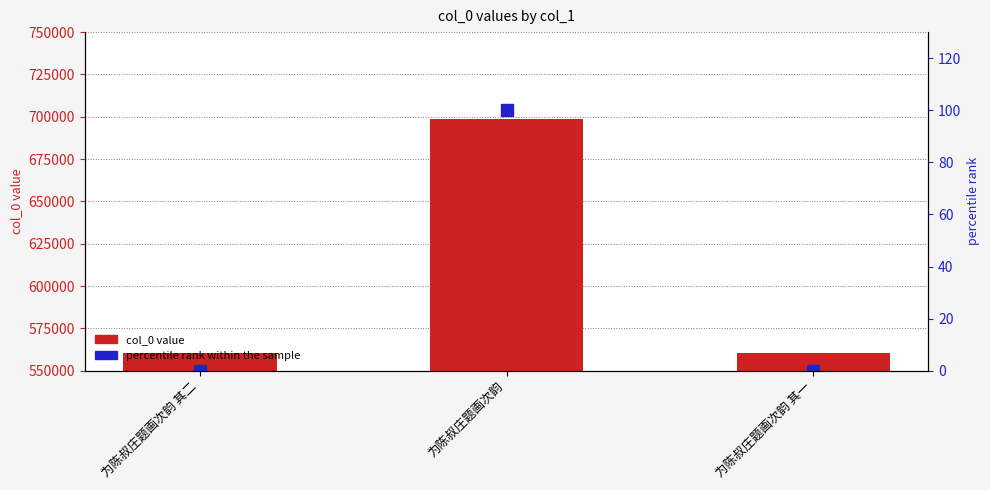

What is the label of the 2nd bar from the right?

为陈叔庄题画次韵